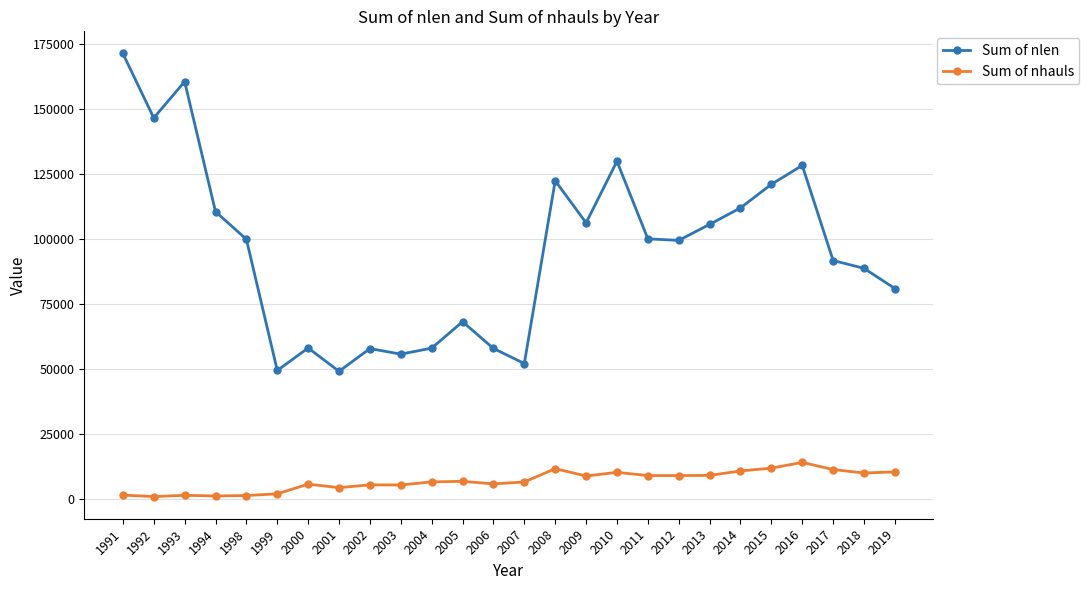

Between 2000 and 2019, which series saw the biggest shift?

Sum of nlen